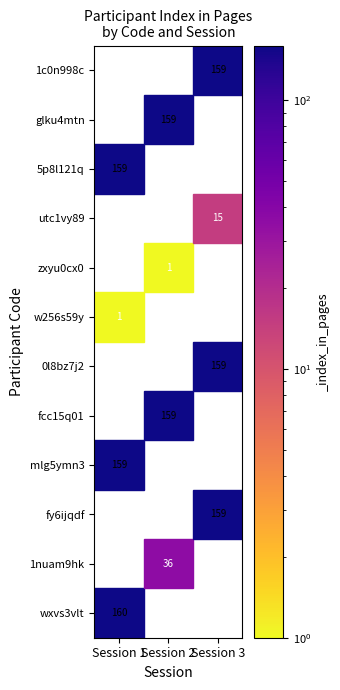

Between 5p8l121q and wxvs3vlt, which is larger?

wxvs3vlt